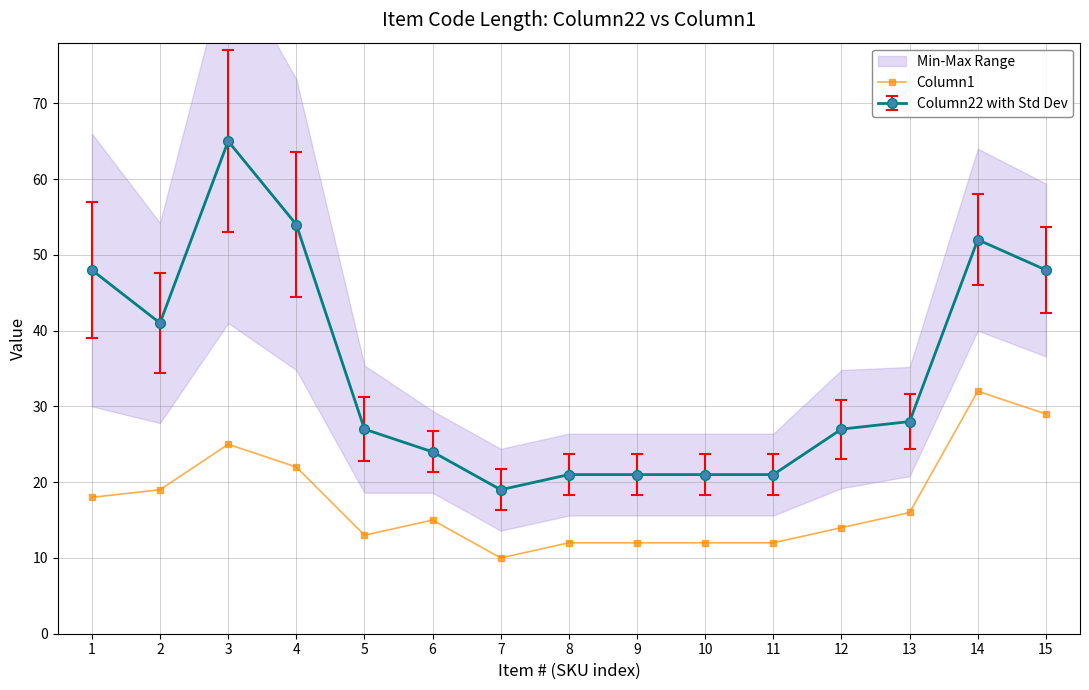

Where is the first local minimum?

5